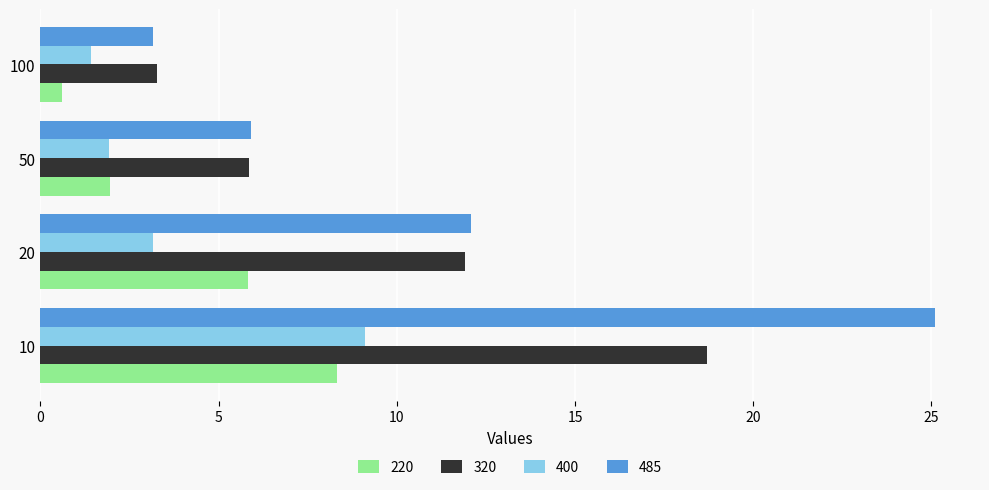

True or false: 400 has a value of 1.9 at 50.

True